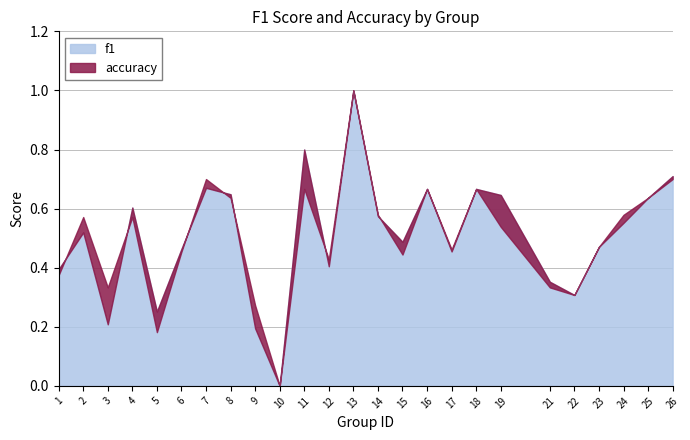

True or false: accuracy has a value of 0.4 at 14.

False